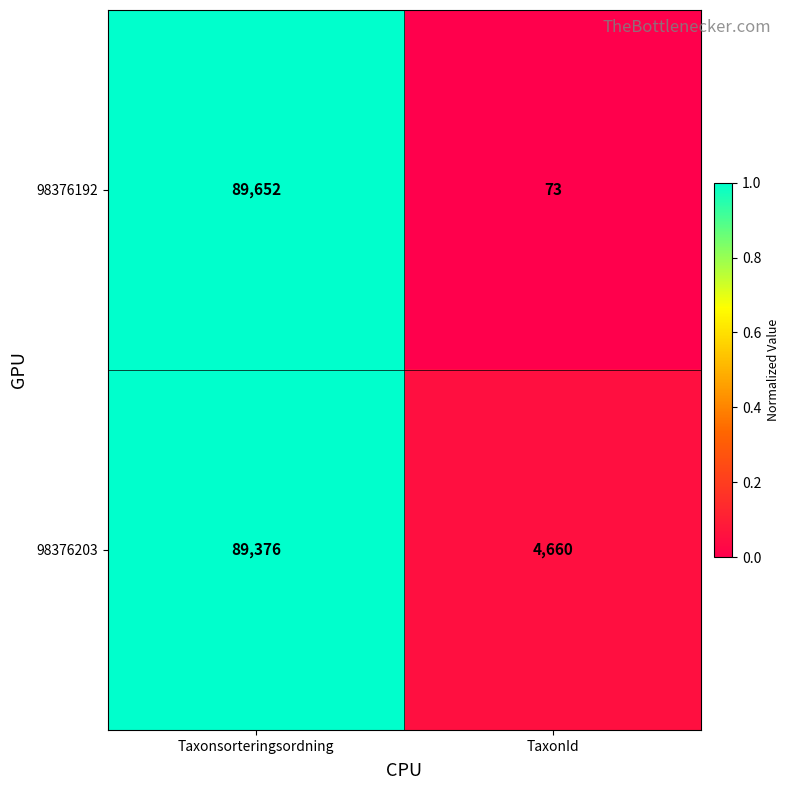

What is the sum of all 98376192 values?

89725